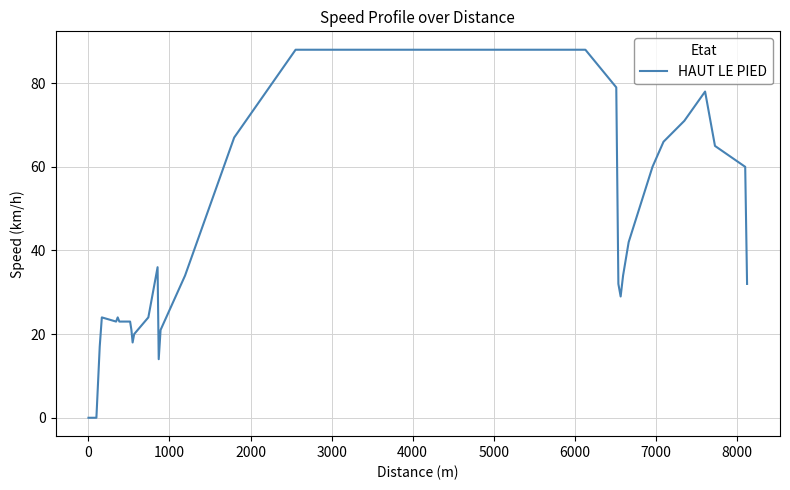

What is the maximum value shown in the chart?

88